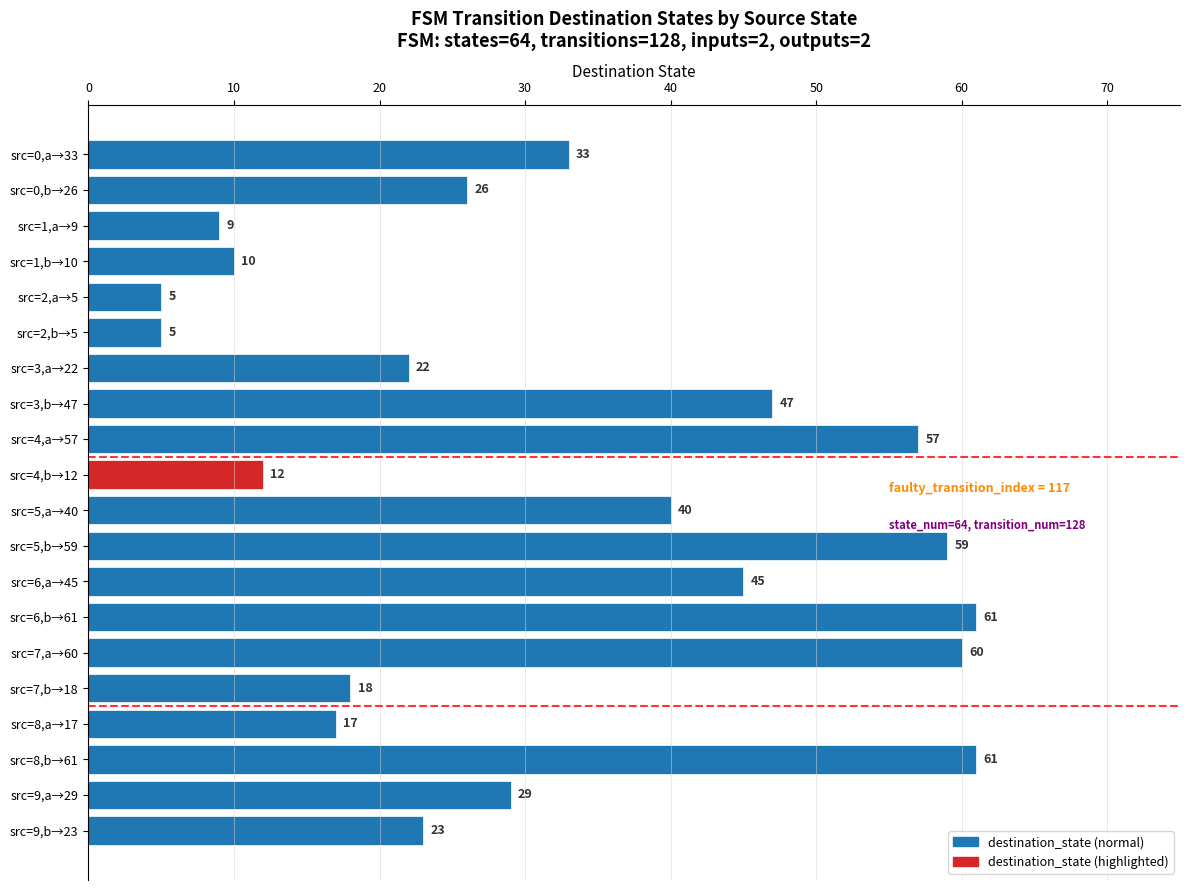

The value at src=8,b→61 is 17. True or false?

False